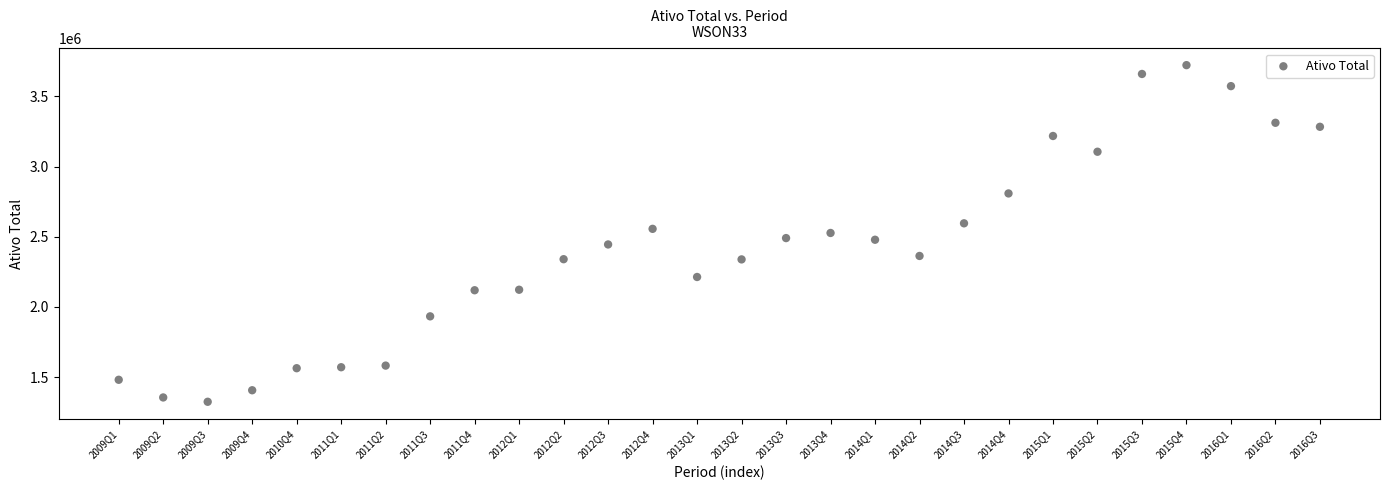

What is the range of X values (max minus min)?

27.0